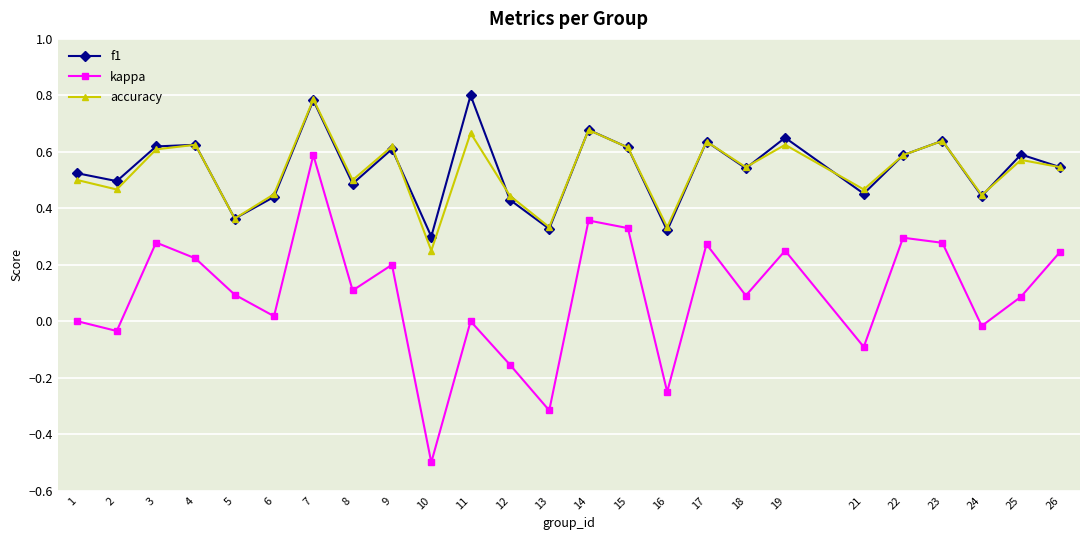

Which category has the highest value in the accuracy series?

7